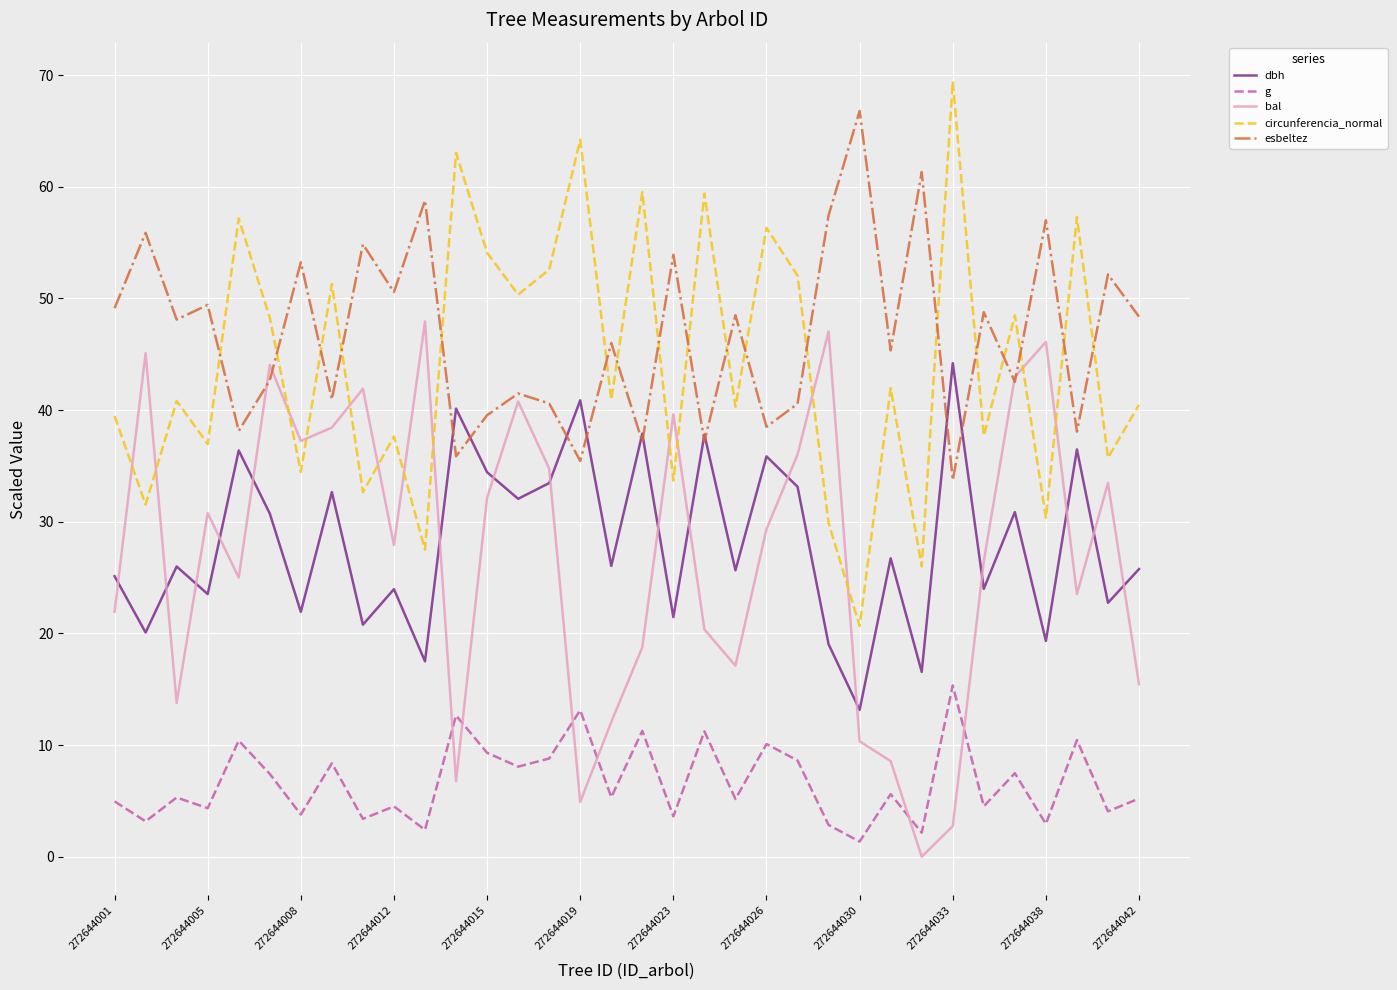

List the series in order of their peak value, highest first.

circunferencia_normal, esbeltez, bal, dbh, g